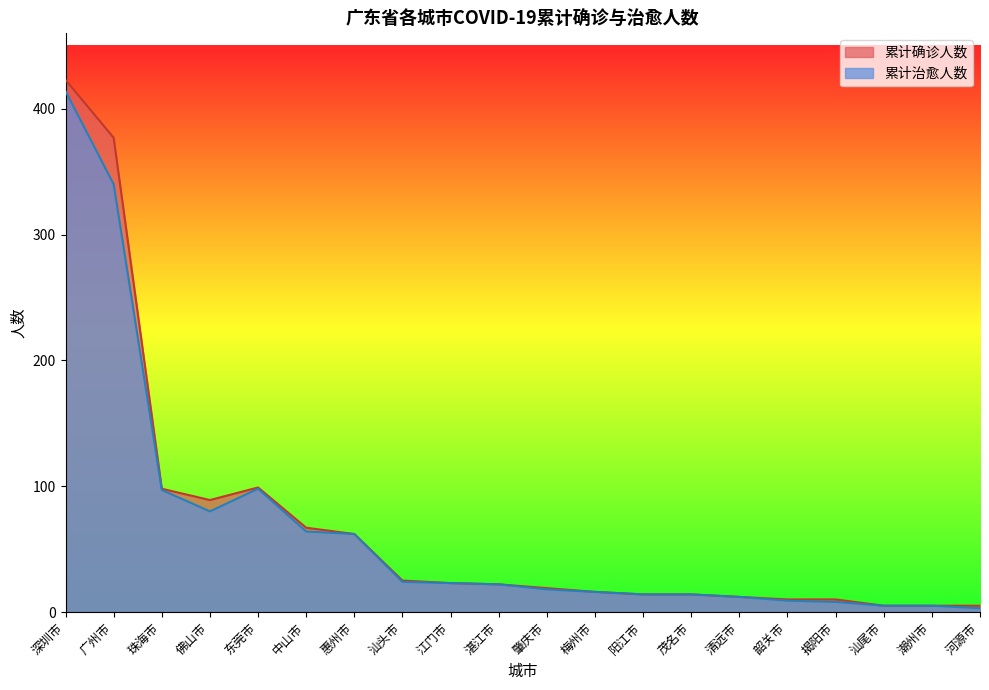

Reading left to right, what are all the values shown in this chart?

累计确诊人数: 423	377	98	89	99	67	62	25	23	22	19	16	14	14	12	10	10	5	5	5
累计治愈人数: 414	340	97	80	98	64	62	24	23	22	18	16	14	14	12	9	8	5	5	3